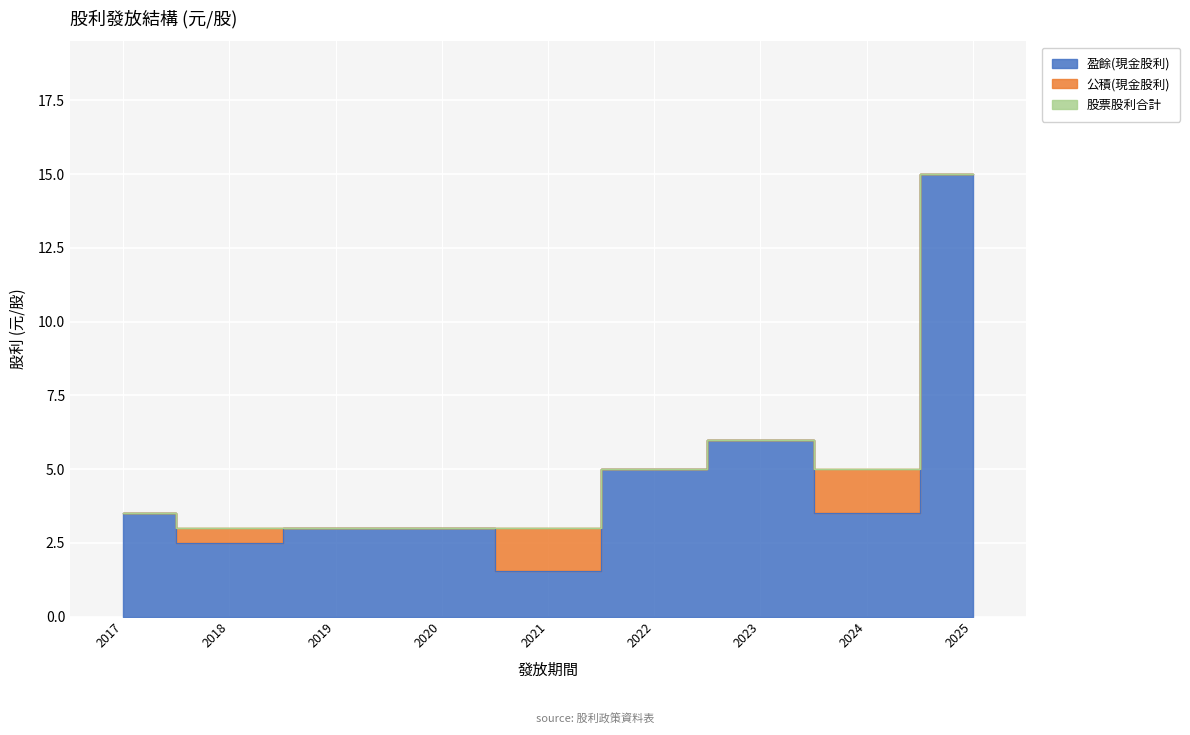

What are all the series names shown in the legend?

盈餘(現金股利), 公積(現金股利), 股票股利合計